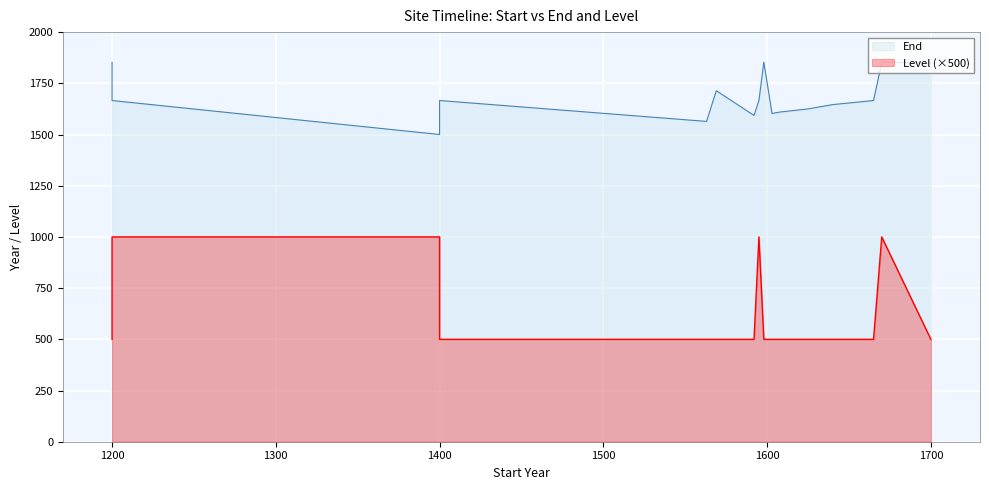

Which series has the largest total across all categories?

End